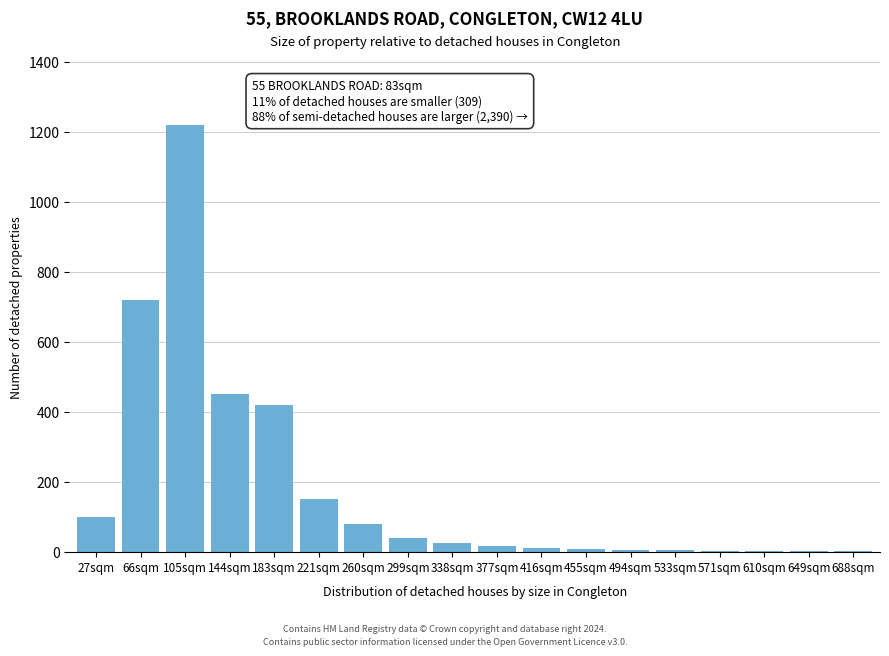

What is the sum of all values?

3254